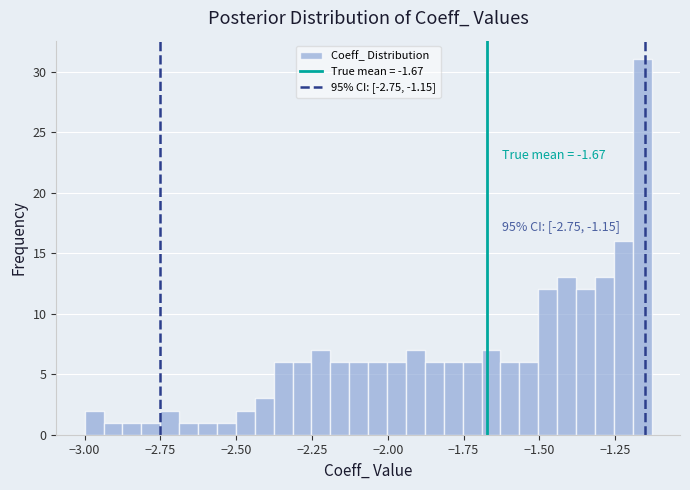

Around what value on the x-axis is the tallest bar? Give the approximate position of its centre, as read against the axis.

-1.15